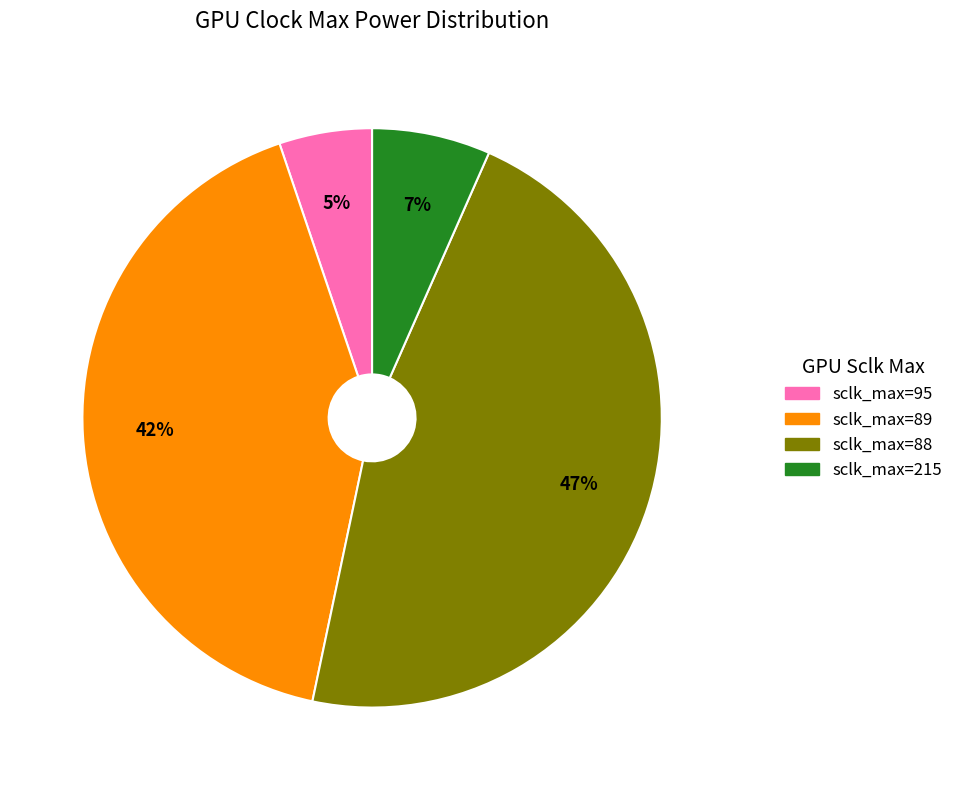

Rank the categories by value from lowest to highest.

sclk_max=95, sclk_max=215, sclk_max=89, sclk_max=88